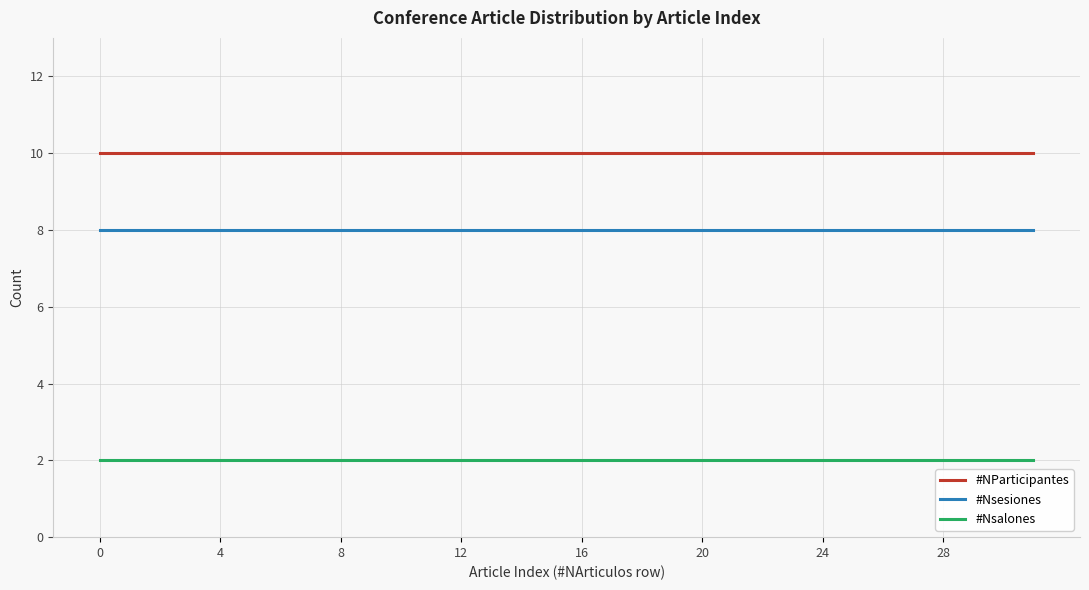

True or false: #NParticipantes and #Nsalones cross at least once.

False